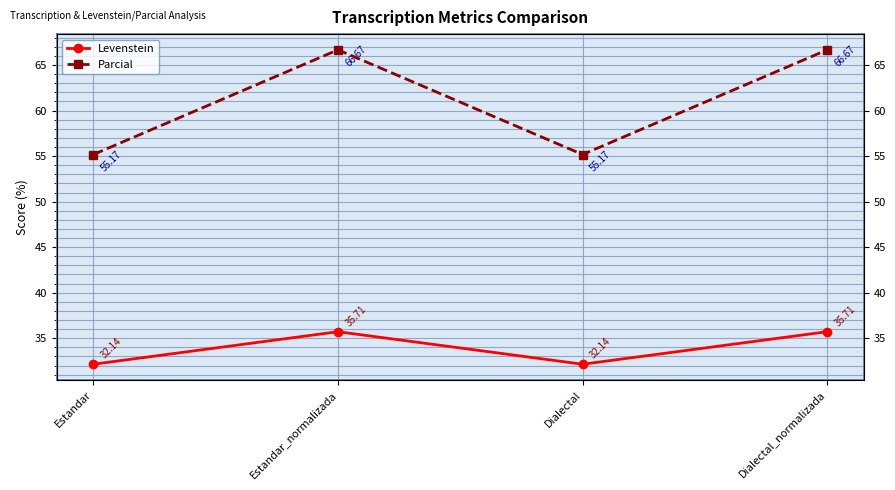

Read the Levenstein value at Dialectal.

32.1